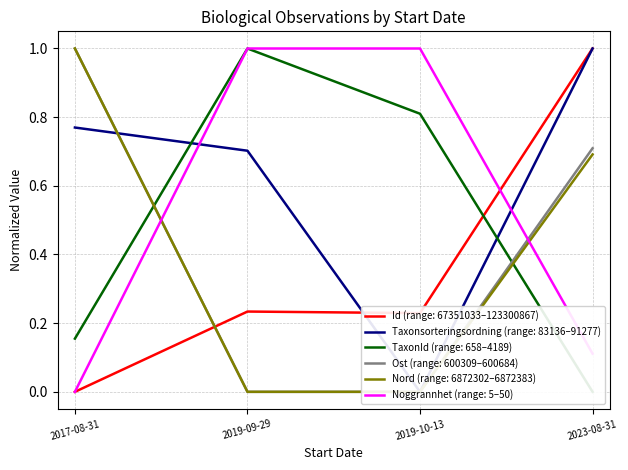

What position from the left is 2019-09-29?

2